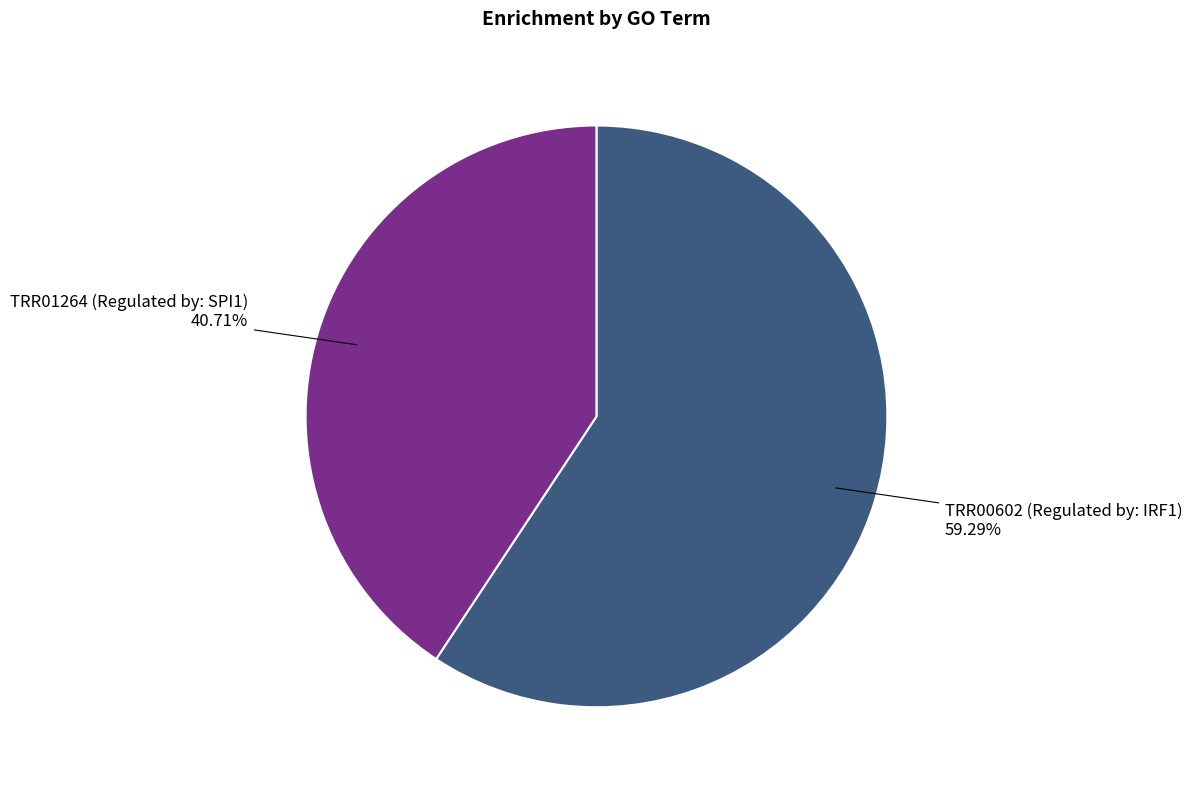

Does any single category account for the majority?

Yes